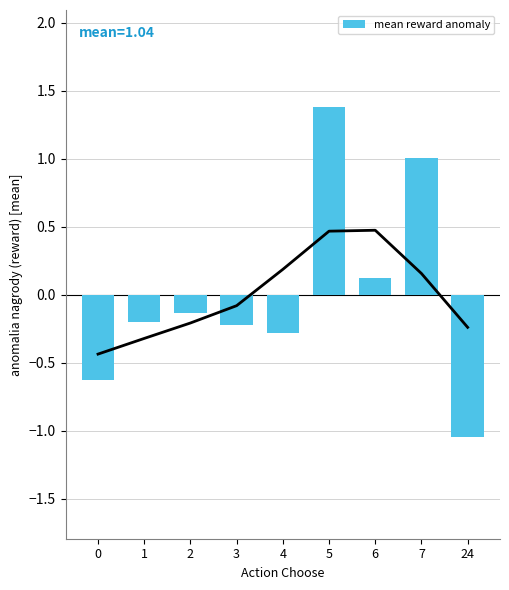

Reading left to right, transcribe all the data shown in this chart.

0=-0.6	1=-0.2	2=-0.1	3=-0.2	4=-0.3	5=1.4	6=0.1	7=1.0	24=-1.0